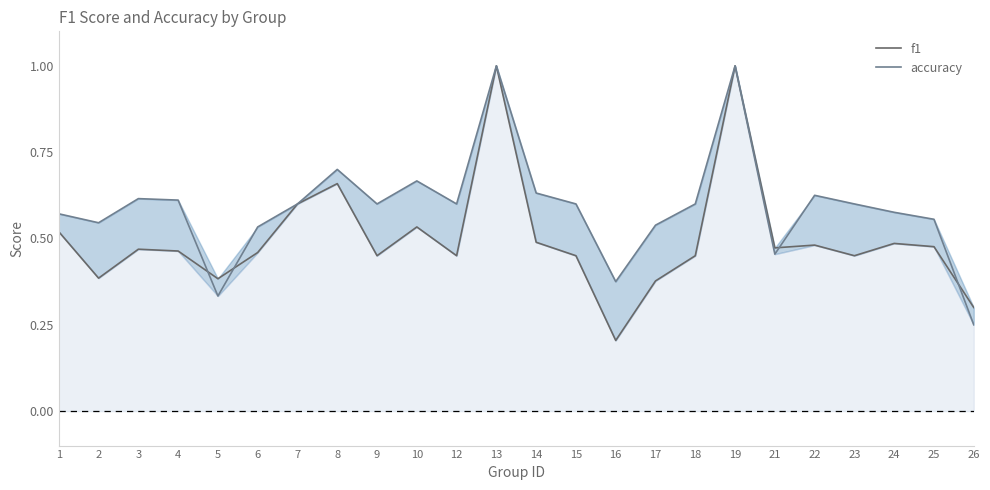

Does the chart display data point markers on the line(s)?

No